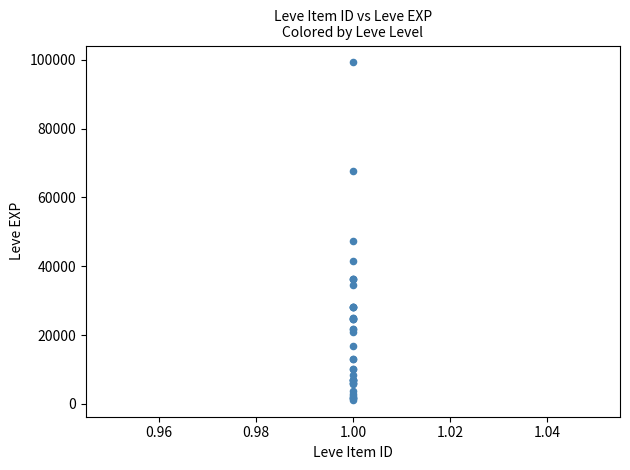

What Y value in the scatter plot is closest to 50190?

47200